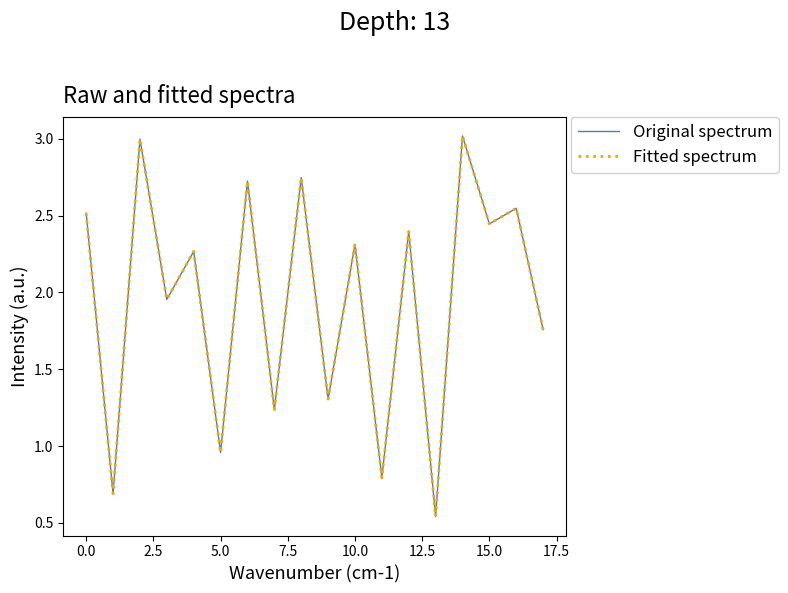

Is this an area chart (filled region under the line)?

No